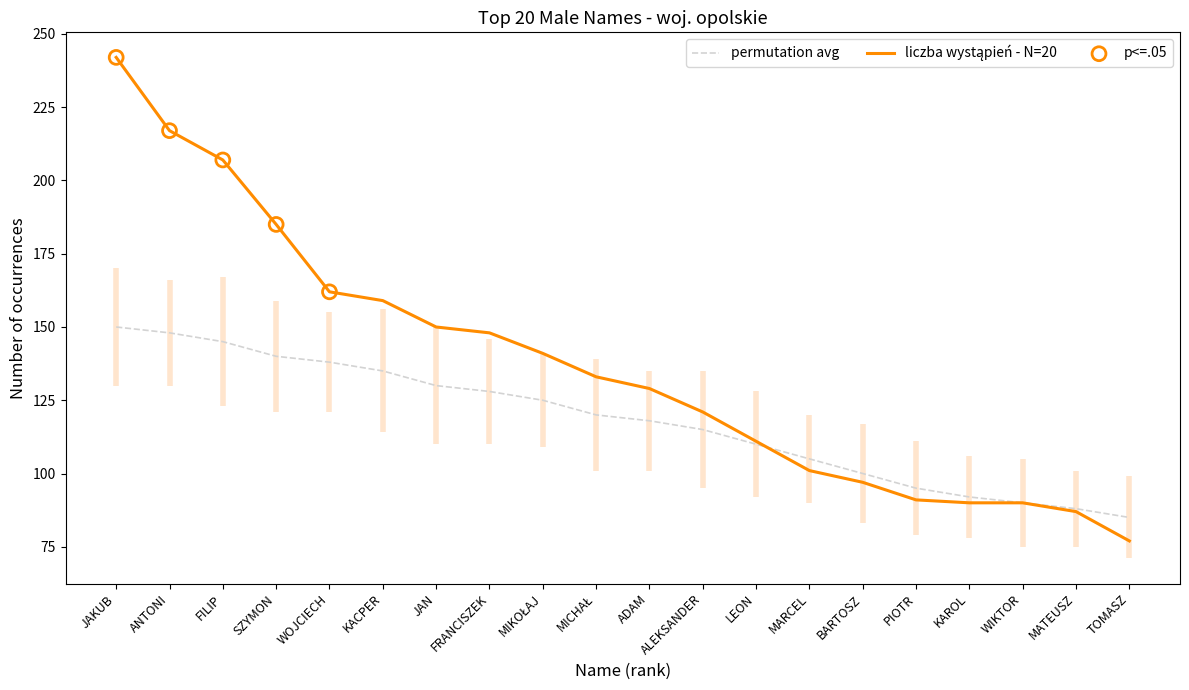

Which has a higher value, JAKUB or FILIP?

JAKUB